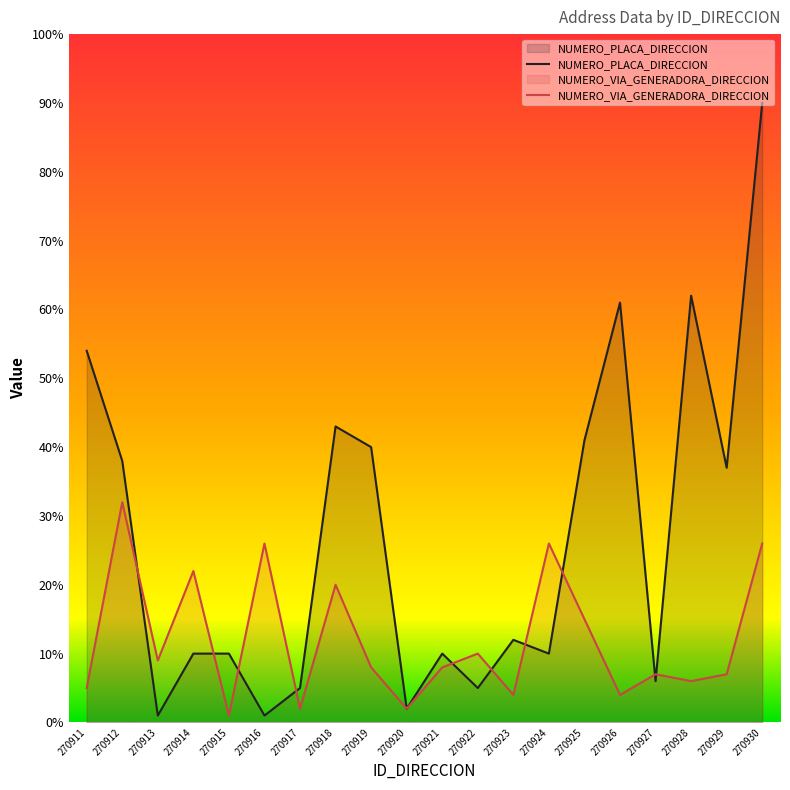

What are all the series names shown in the legend?

NUMERO_PLACA_DIRECCION, NUMERO_VIA_GENERADORA_DIRECCION